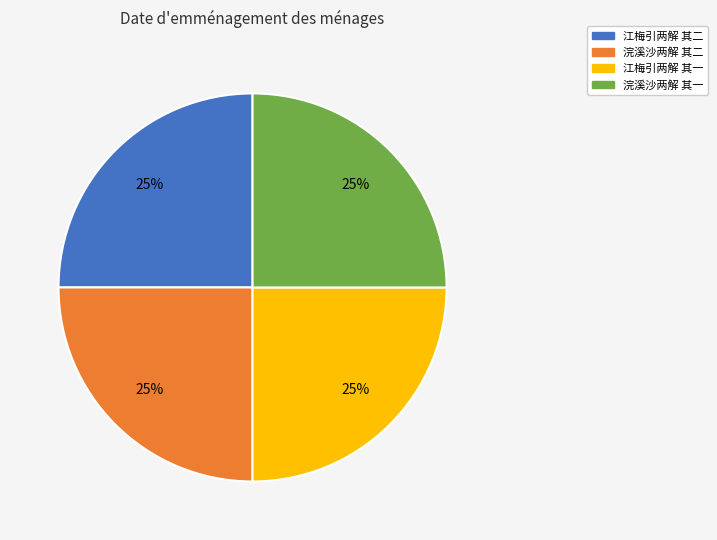

True or false: 浣溪沙两解 其二 accounts for 25% of the total.

True